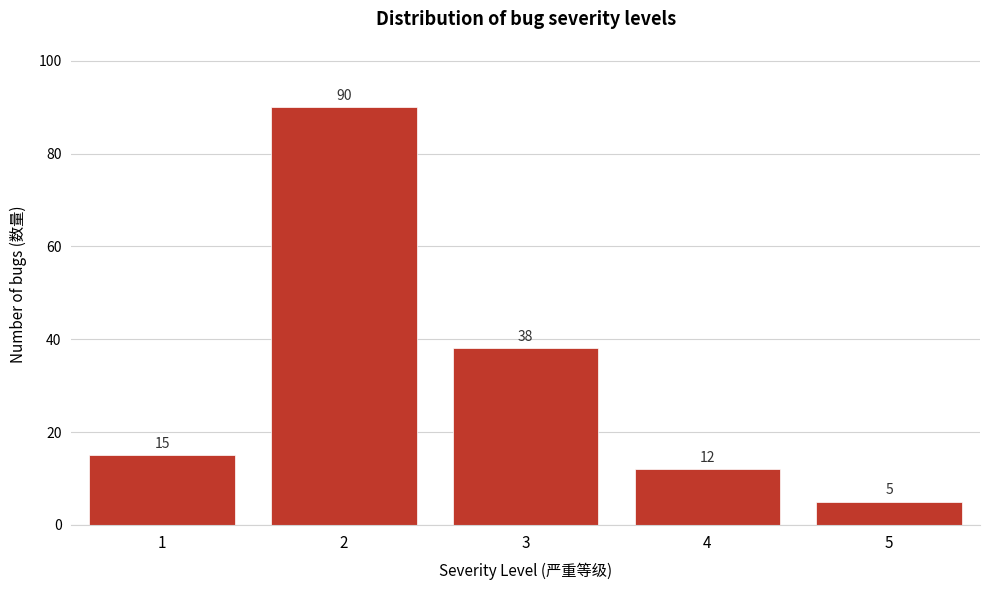

Reading left to right, extract all data points from this chart.

1=15	2=90	3=38	4=12	5=5